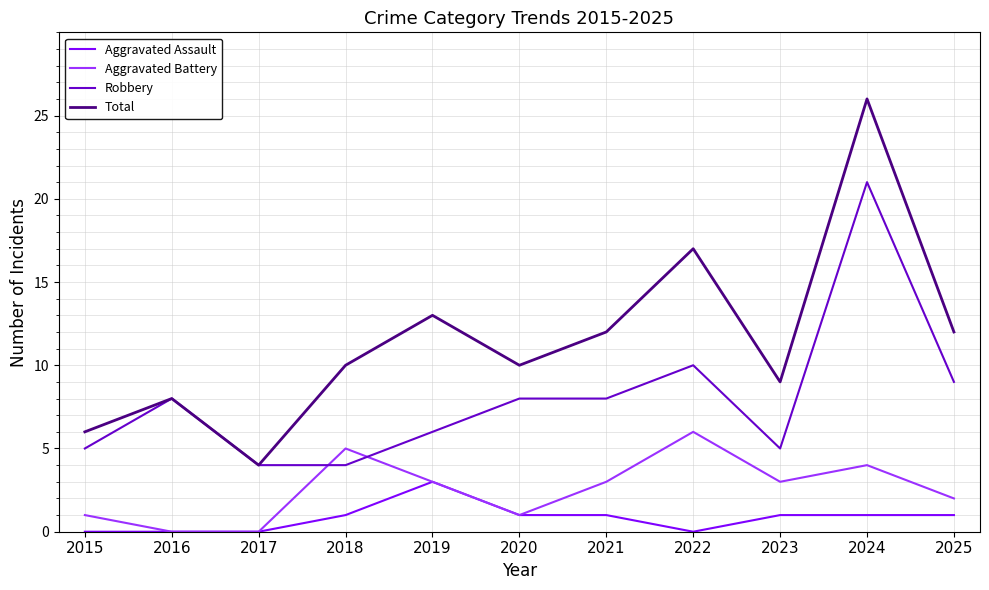

At 2023, list the series in order from smallest to largest.

Aggravated Assault, Aggravated Battery, Robbery, Total